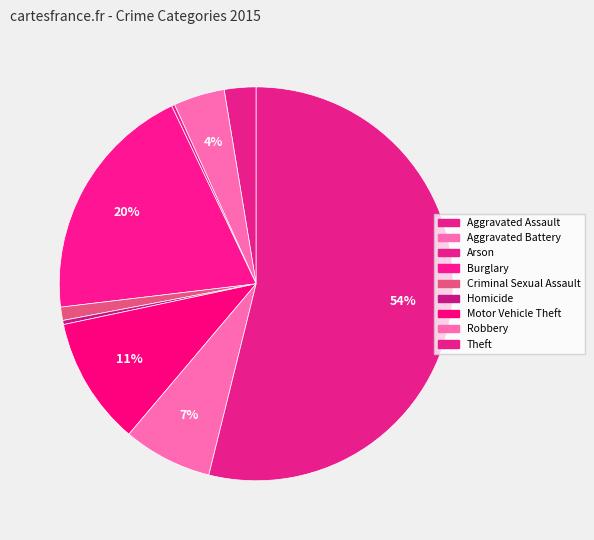

Which slice represents more than half of the pie?

Theft